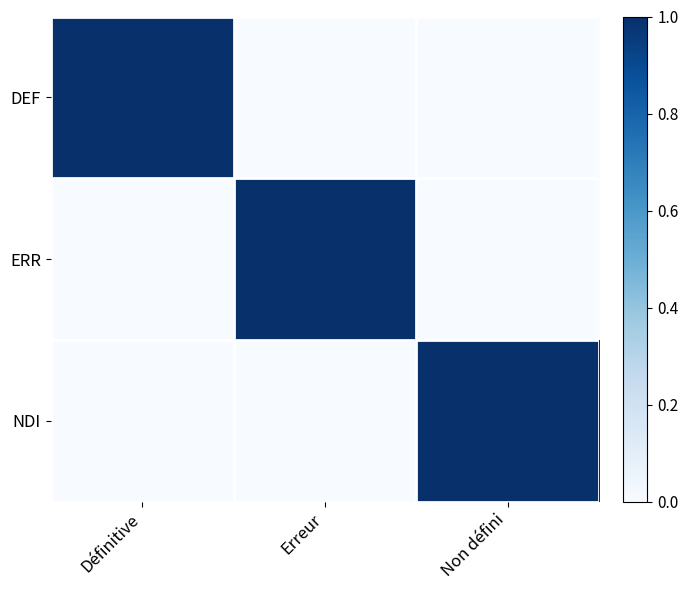

Reading left to right, what are all the values shown in this chart?

DEF: Définitive=1	Erreur=0	Non défini=0
ERR: Définitive=0	Erreur=1	Non défini=0
NDI: Définitive=0	Erreur=0	Non défini=1